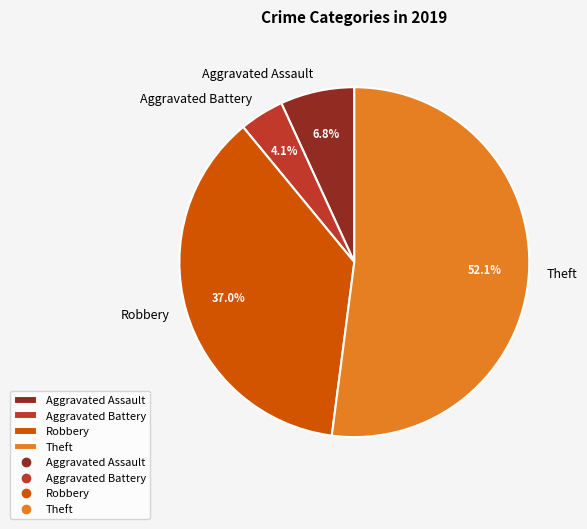

Which category accounts for the majority?

Theft